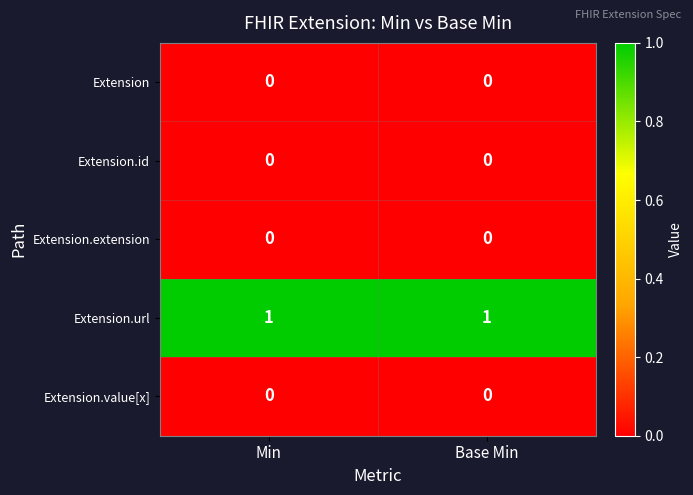

True or false: Extension.value[x] has a value of 0 at Base Min.

True